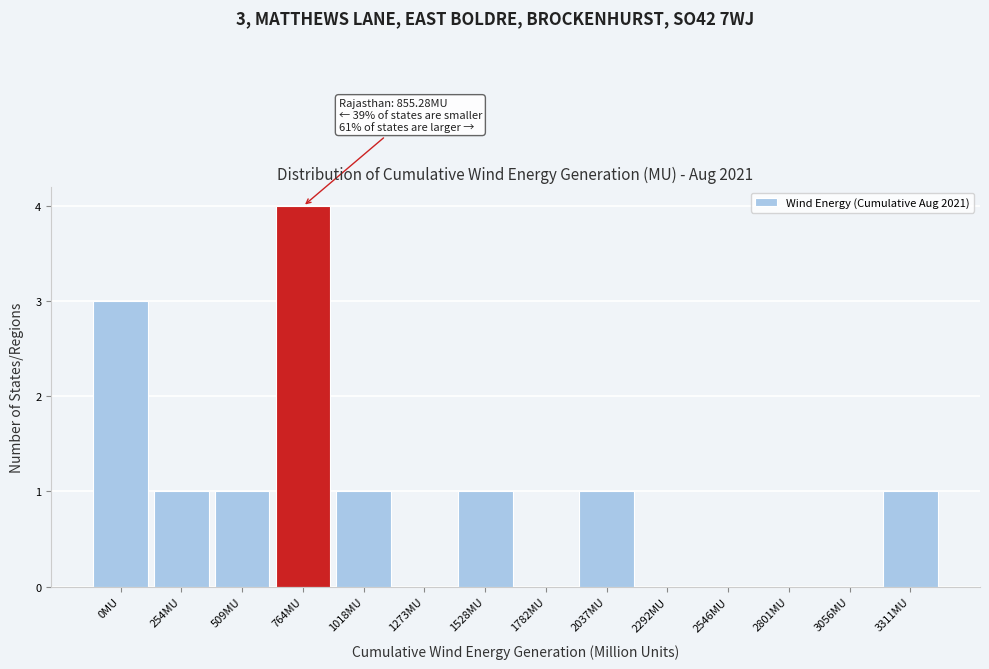

Reading left to right, what are all the values shown in this chart?

0MU=3	254MU=1	509MU=1	764MU=4	1018MU=1	1273MU=0	1528MU=1	1782MU=0	2037MU=1	2292MU=0	2546MU=0	2801MU=0	3056MU=0	3311MU=1